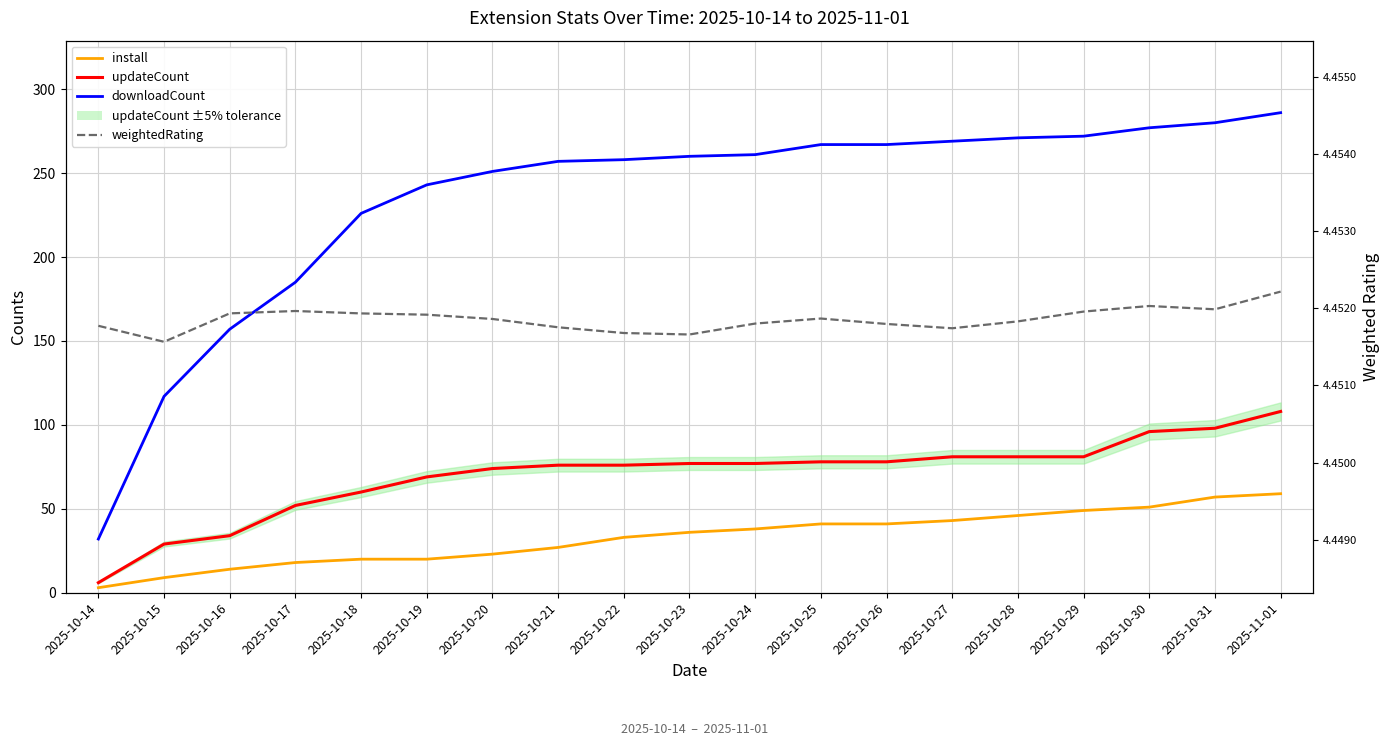

Which category has the highest value in the install series?

2025-11-01